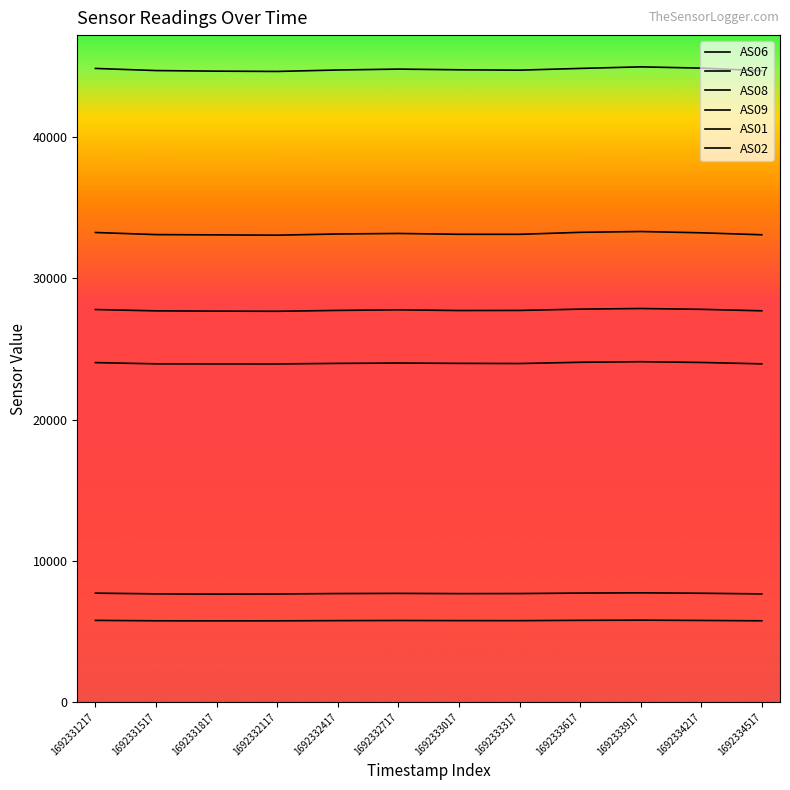

Where is AS08 nearest to the value 44815?

1692332717